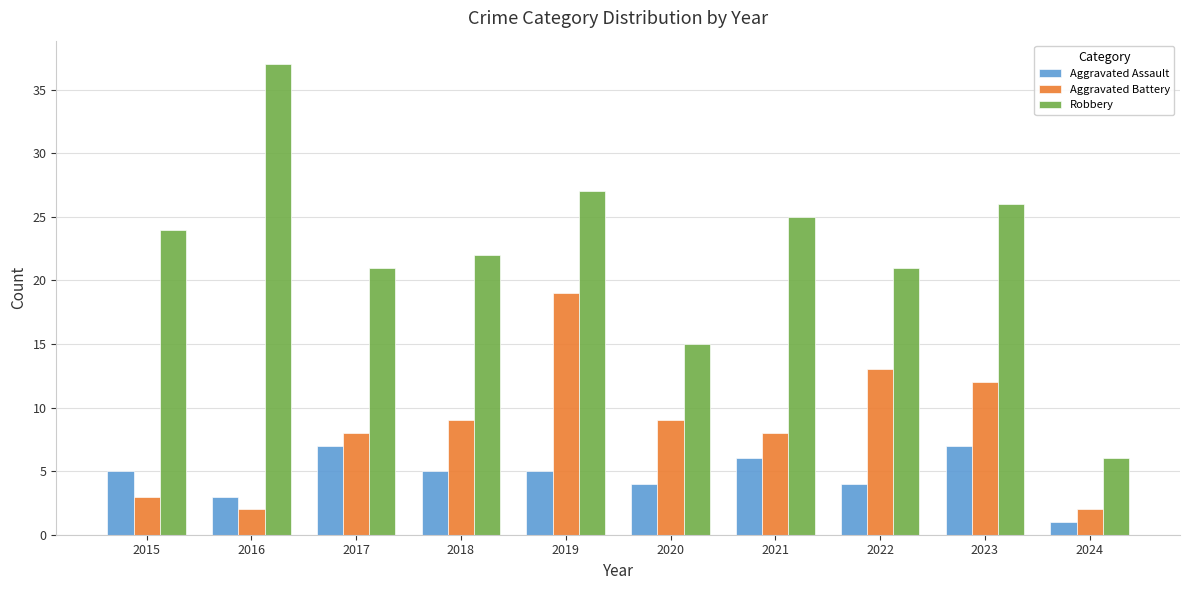

What are all the series names shown in the legend?

Aggravated Assault, Aggravated Battery, Robbery